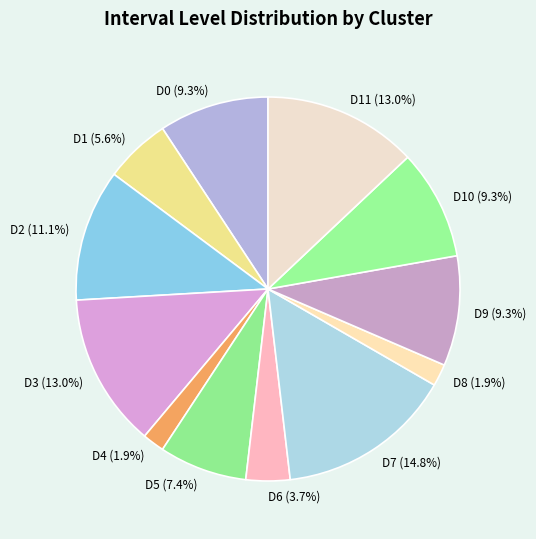

Which has a higher value, D1 or D3?

D3